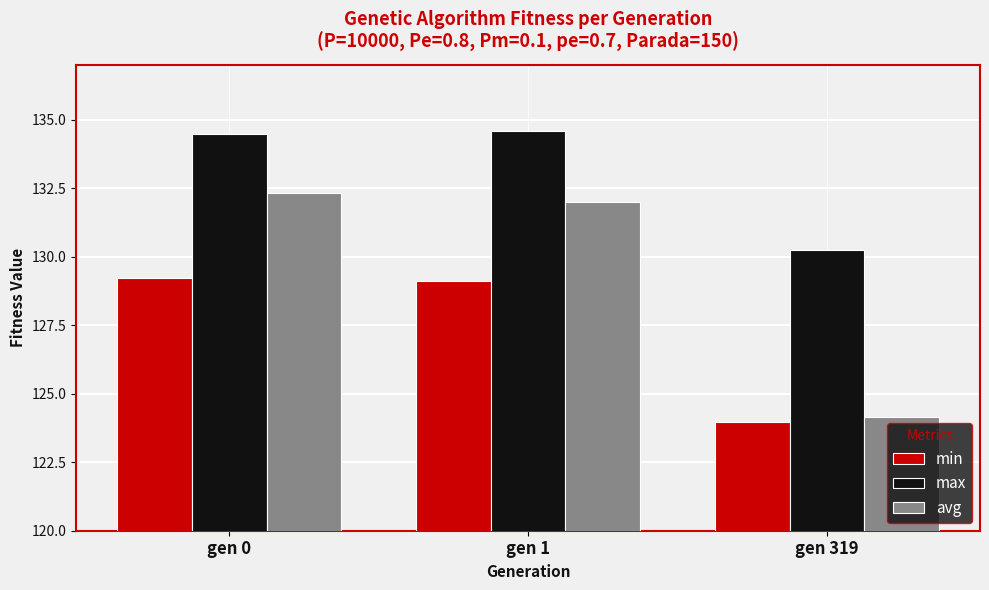

Which category has the lowest value in the max series?

gen 319